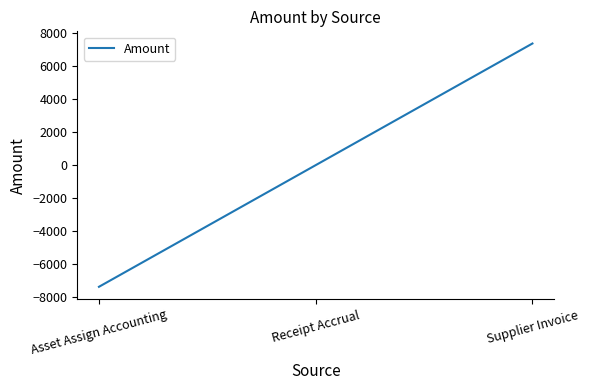

Read the value at Supplier Invoice.

7357.2